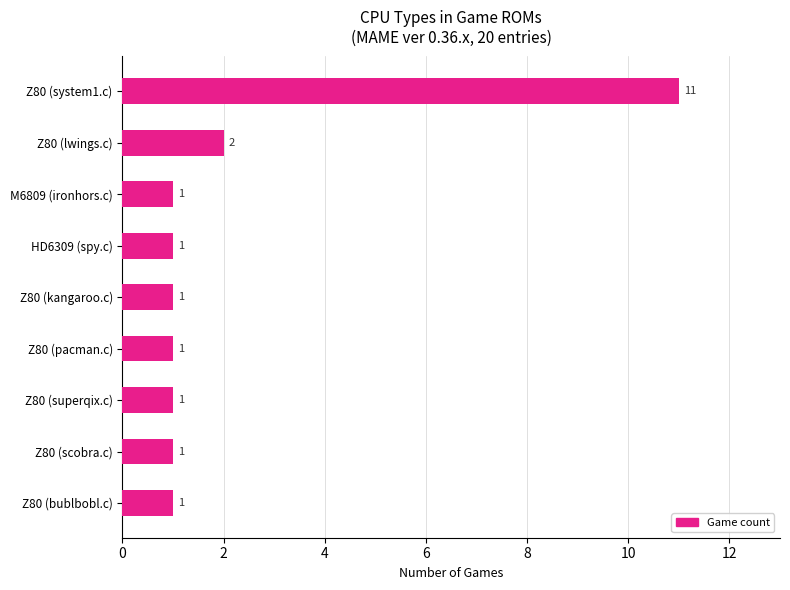

What is the change in value from HD6309 (spy.c) to Z80 (system1.c)?

+10